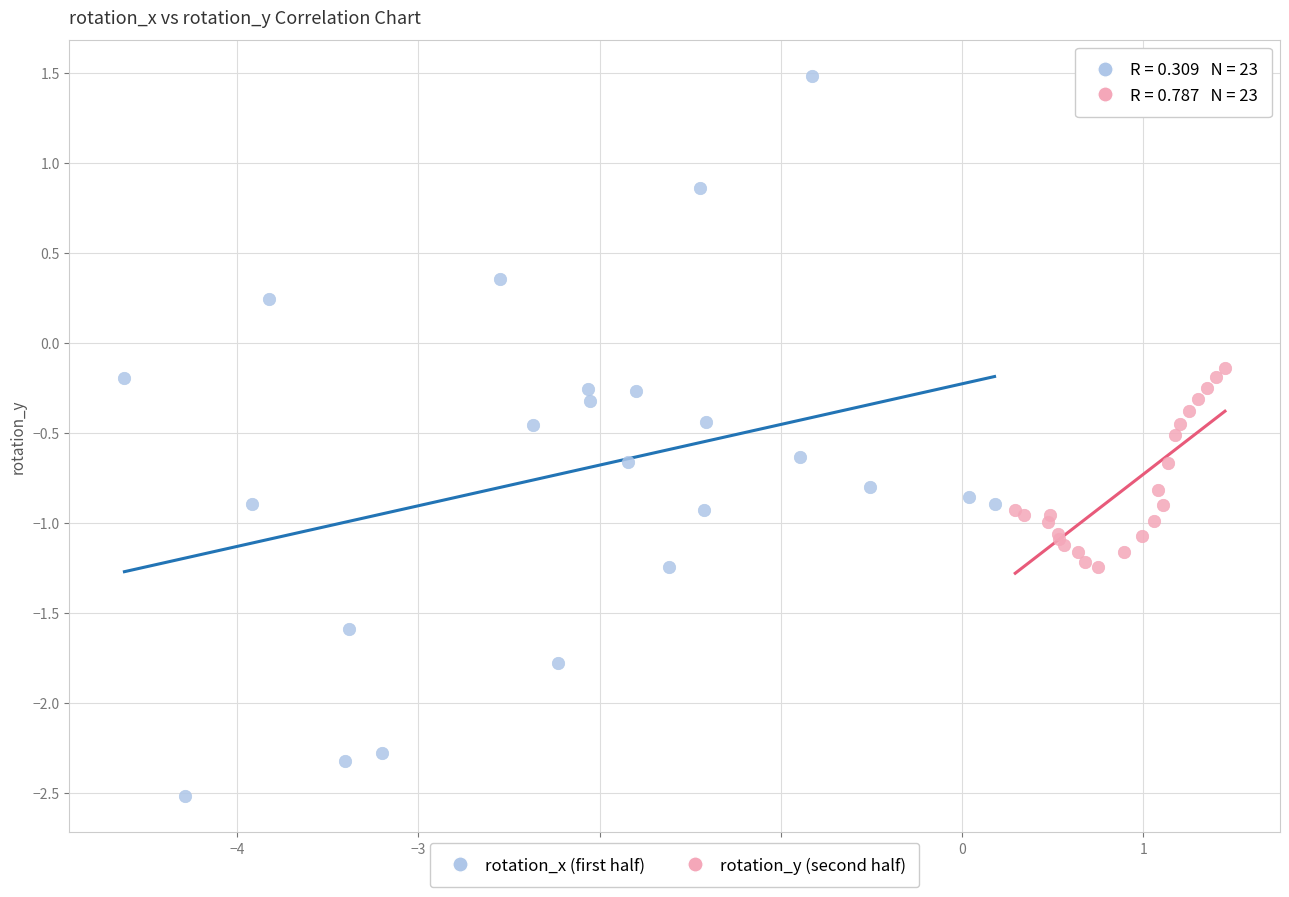

What are all the series names shown in the legend?

rotation_x (first half), rotation_y (second half)